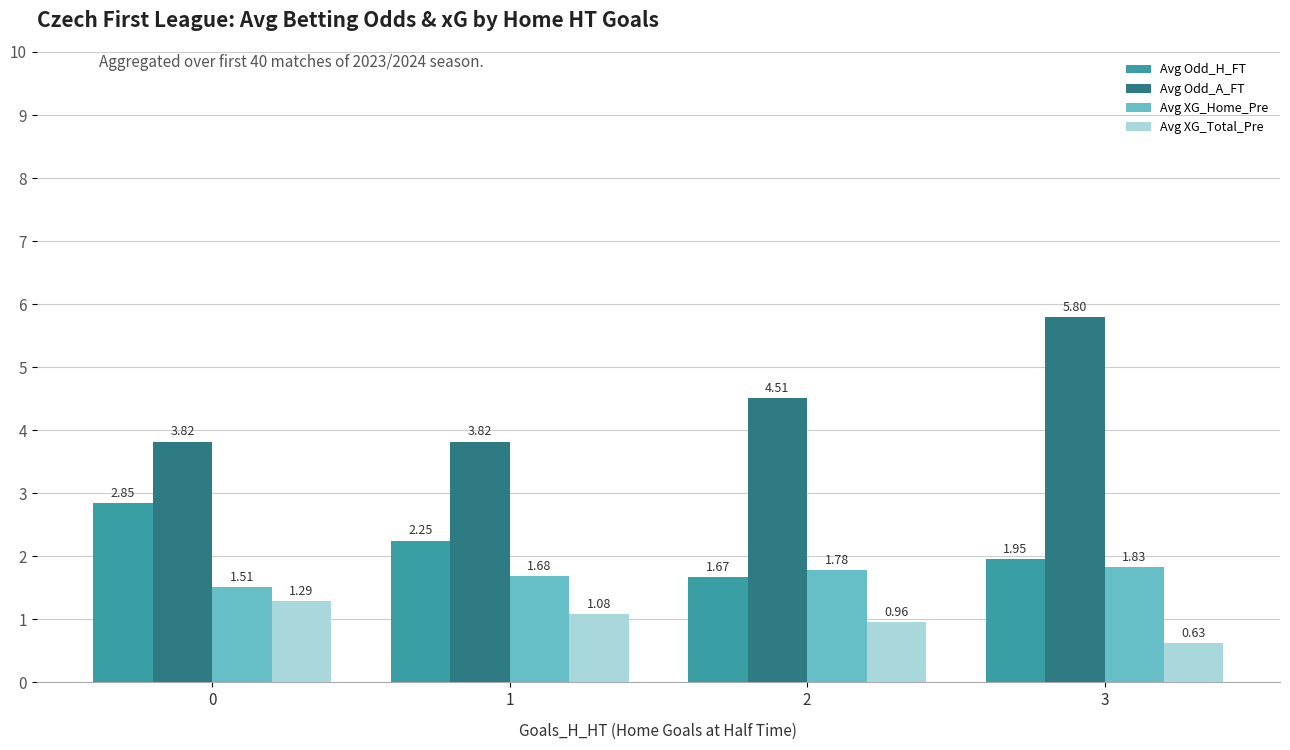

What is the sum of all Avg XG_Home_Pre values?

6.8